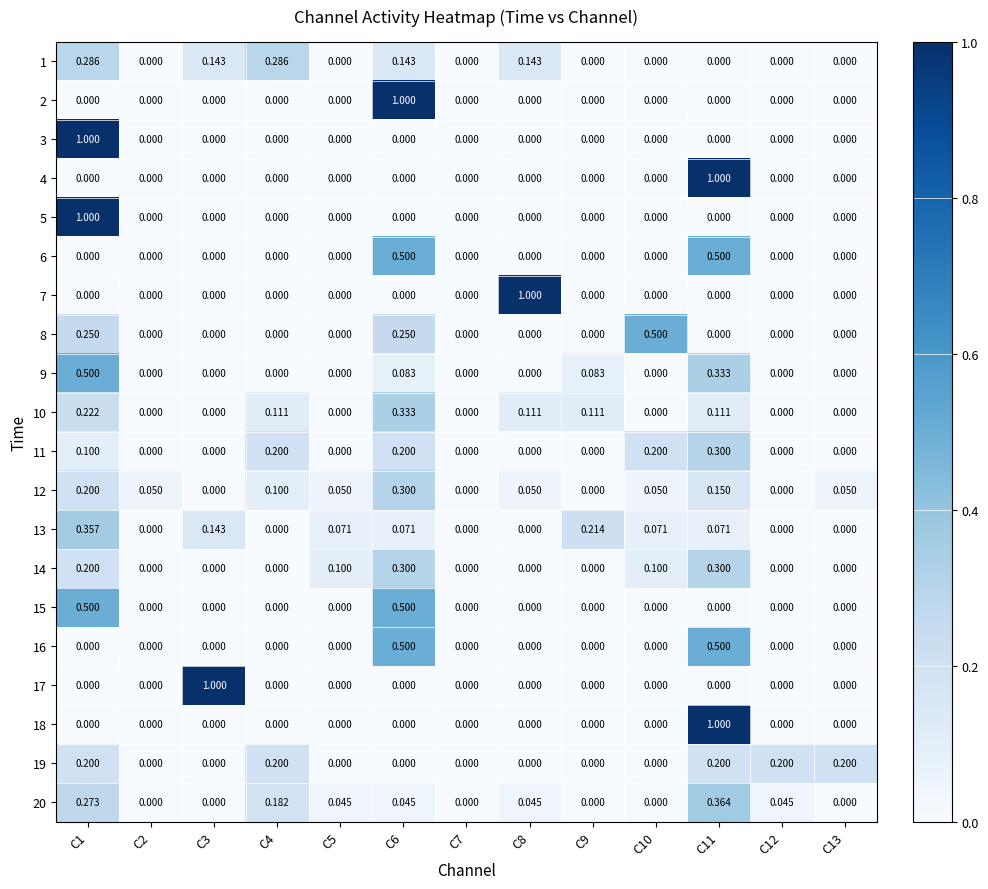

Is the value of 3 at C13 greater than the value of 12 at C1?

No